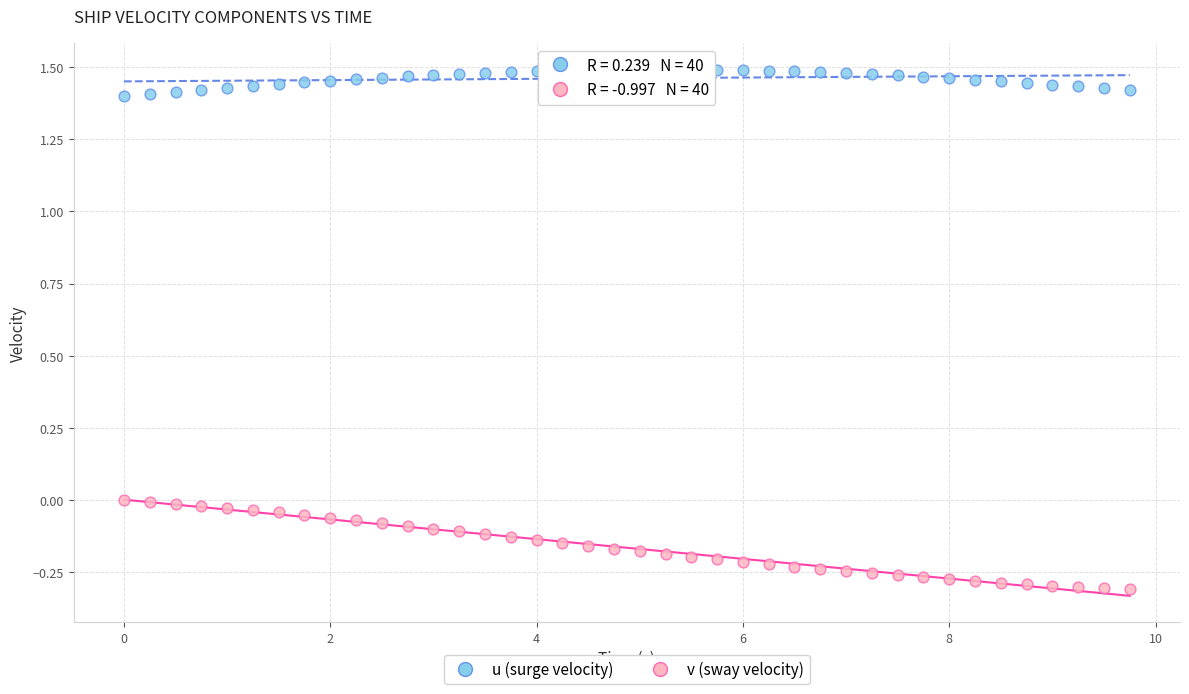

What are all the series names shown in the legend?

u (surge velocity), v (sway velocity)